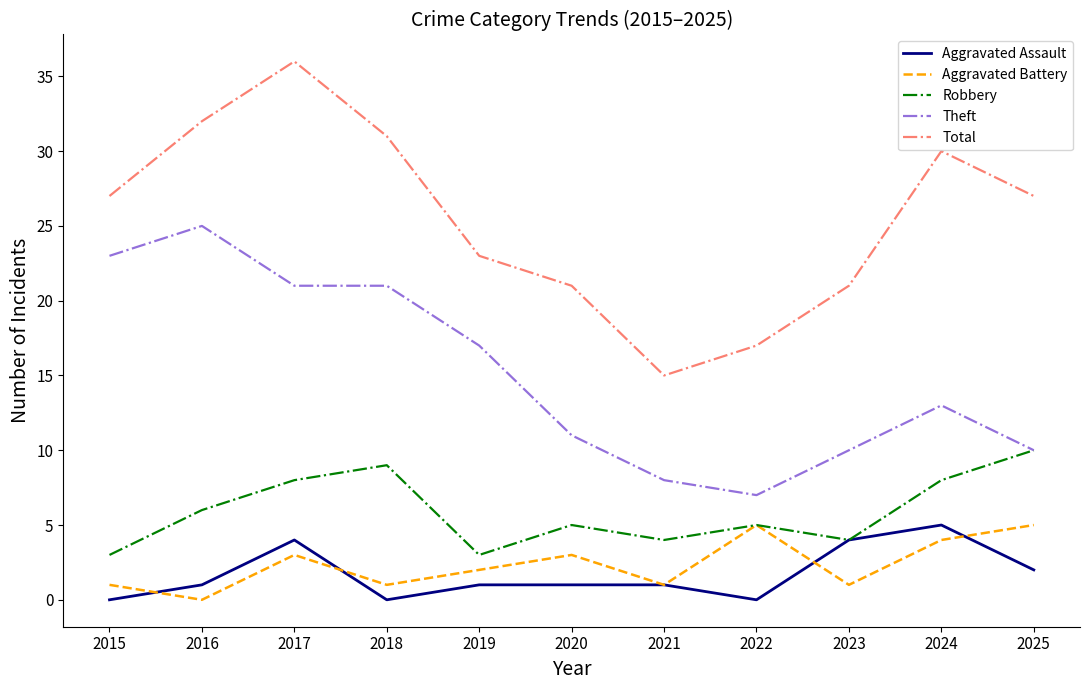

True or false: Aggravated Battery and Total cross at least once.

False